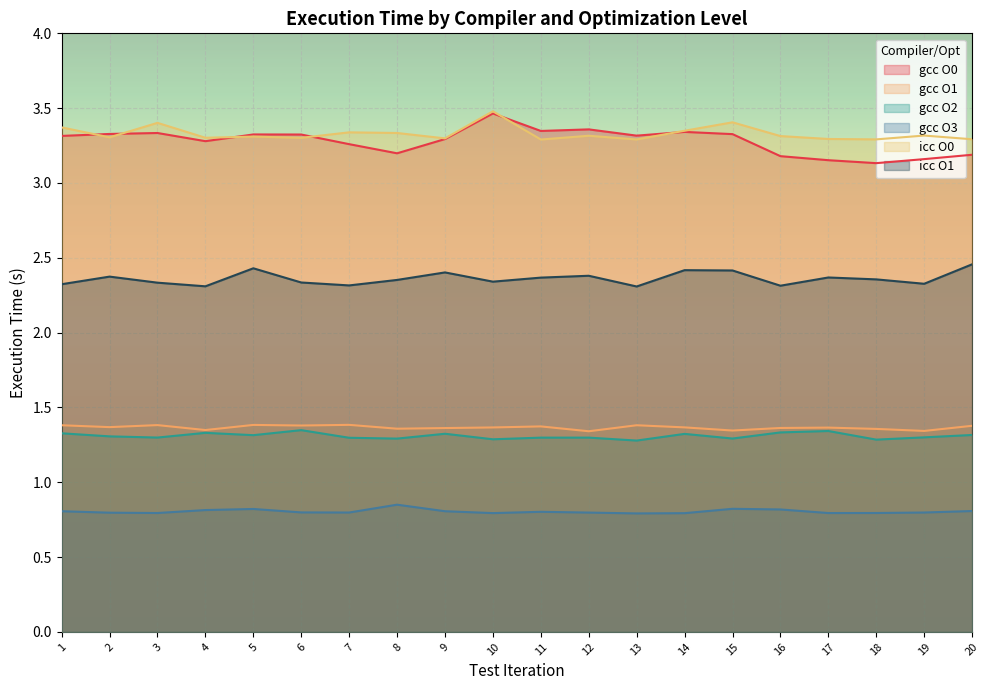

What is the average value of the gcc O0 series?

3.3